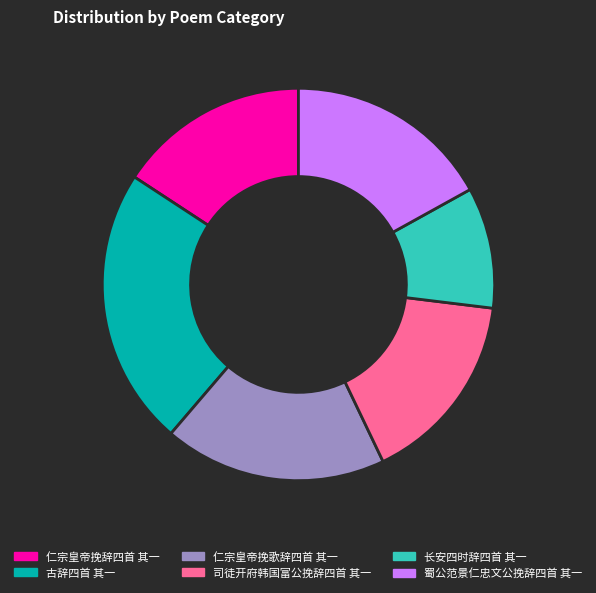

Is it true that 蜀公范景仁忠文公挽辞四首 其一 is 29% of the pie?

False